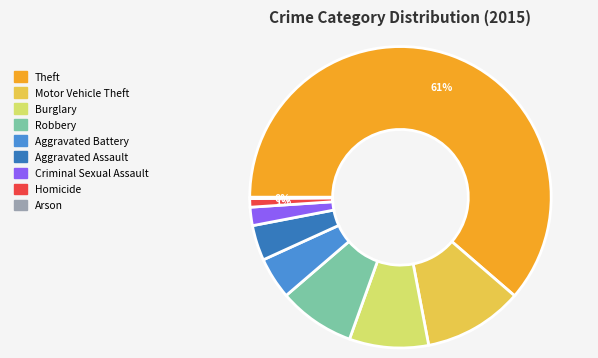

Between Aggravated Assault and Criminal Sexual Assault, which is larger?

Aggravated Assault